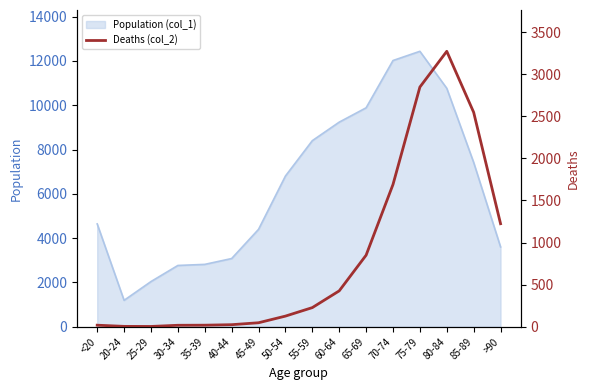

Does the chart have visible grid lines?

No